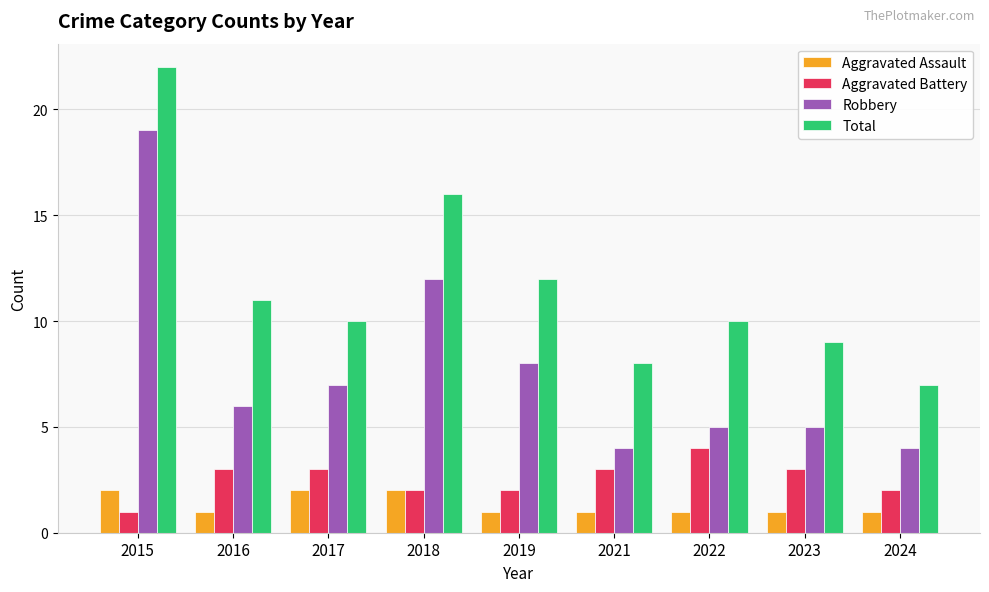

What is the difference between the highest and lowest values at 2019?

11